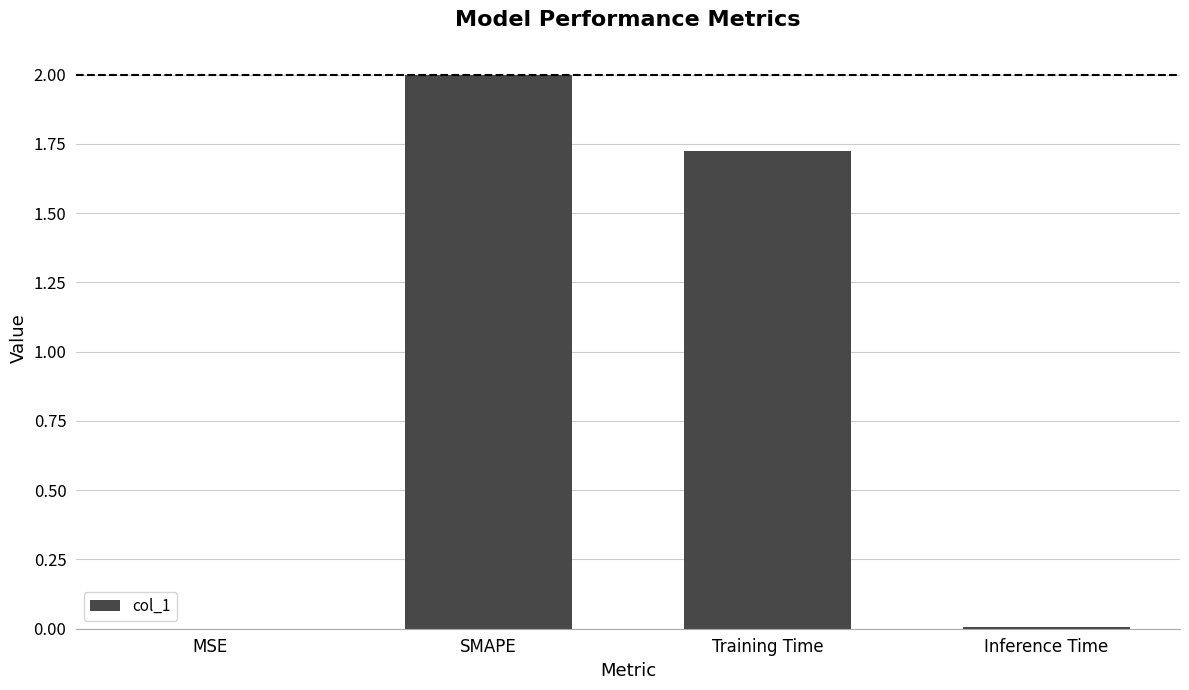

What value does the data have at SMAPE?

2.0